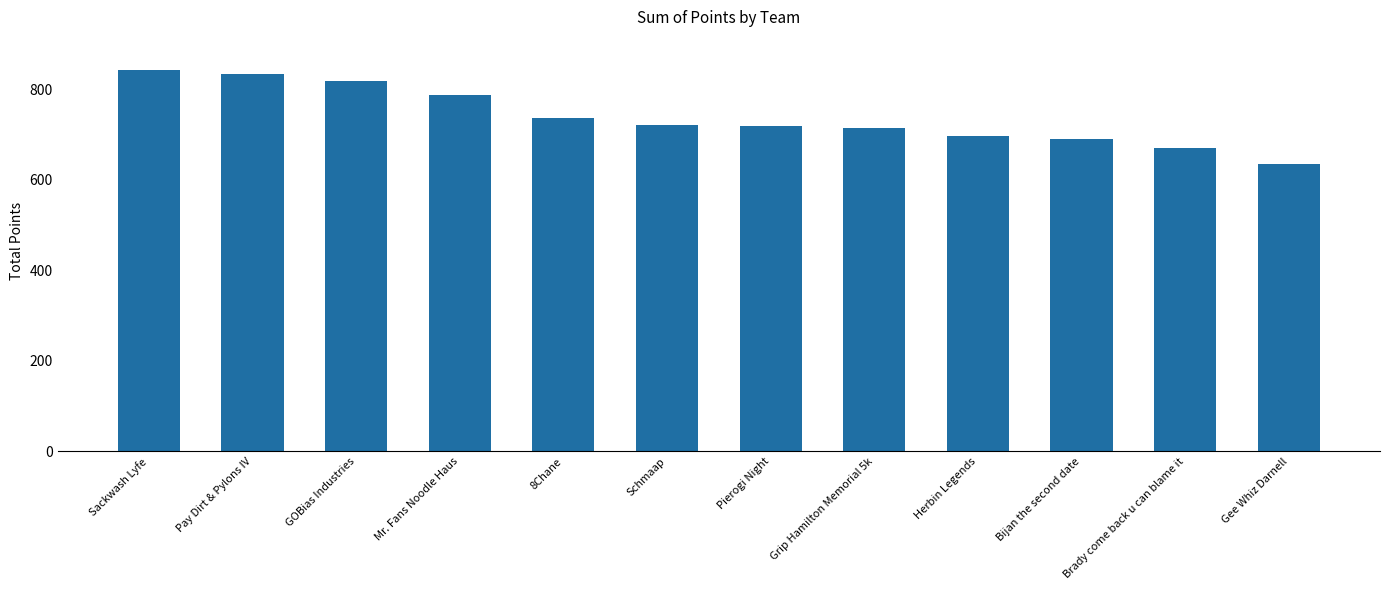

Which category has the lowest value across all series?

Gee Whiz Darnell